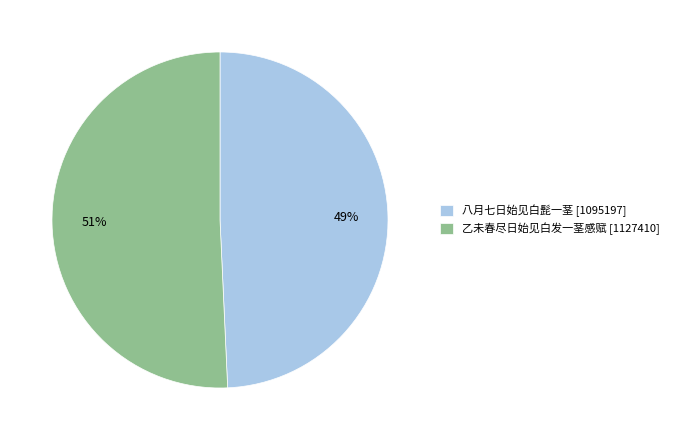

To the nearest percent, what percentage of the pie is 八月七日始见白髭一茎 [1095197]?

49%